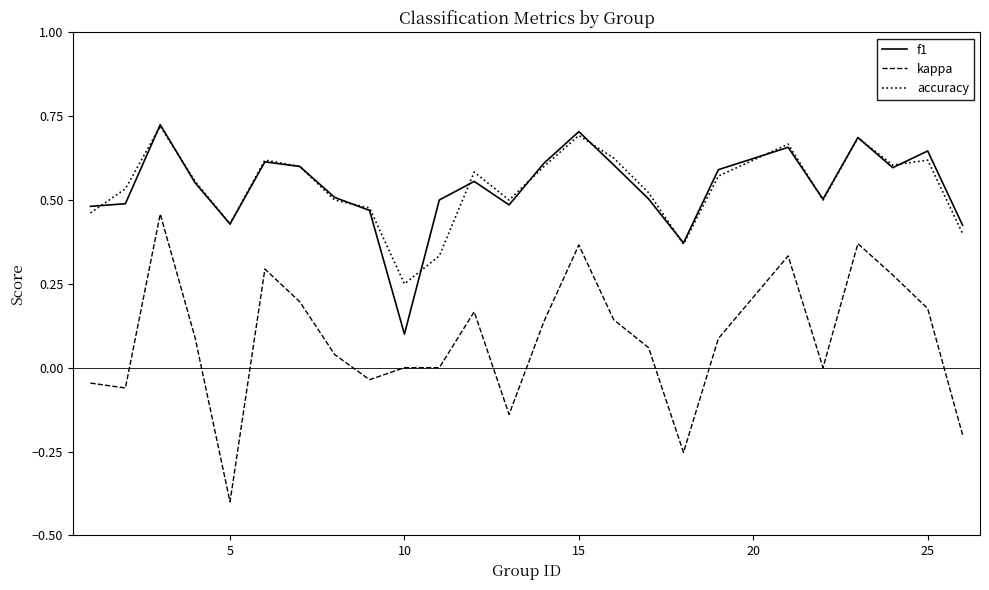

What is the minimum value for kappa?

-0.4